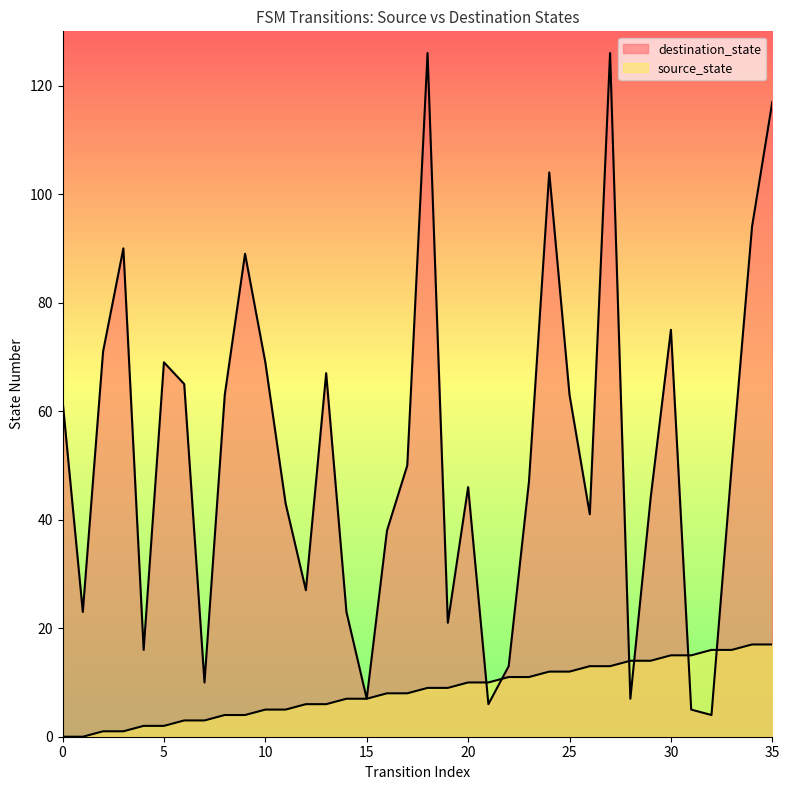

What is the sum of all source_state values?

306